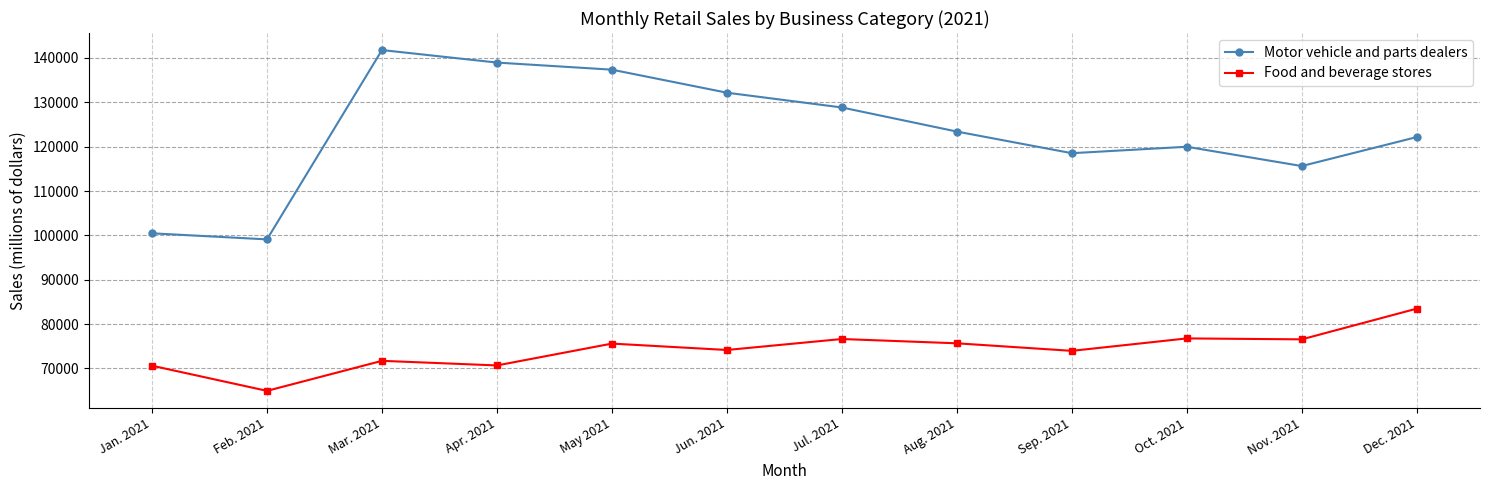

What is the smallest value displayed?

64935